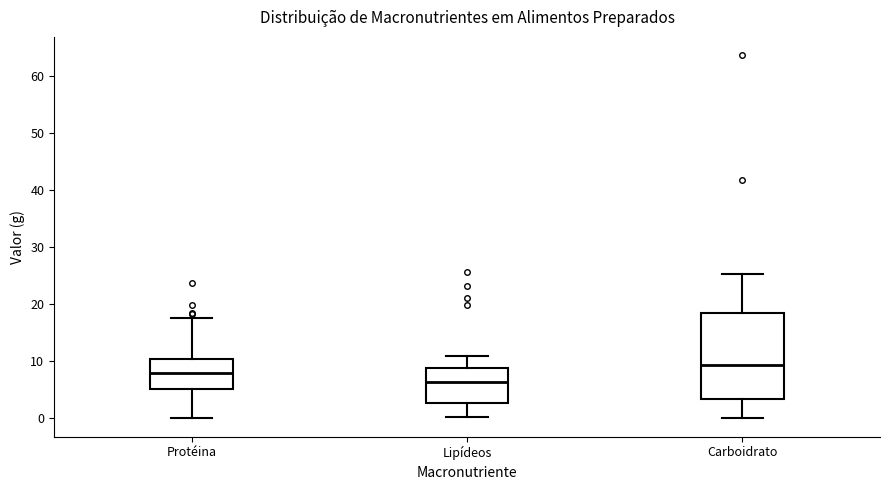

Which box is the tallest, from its lower edge to its upper edge?

Carboidrato